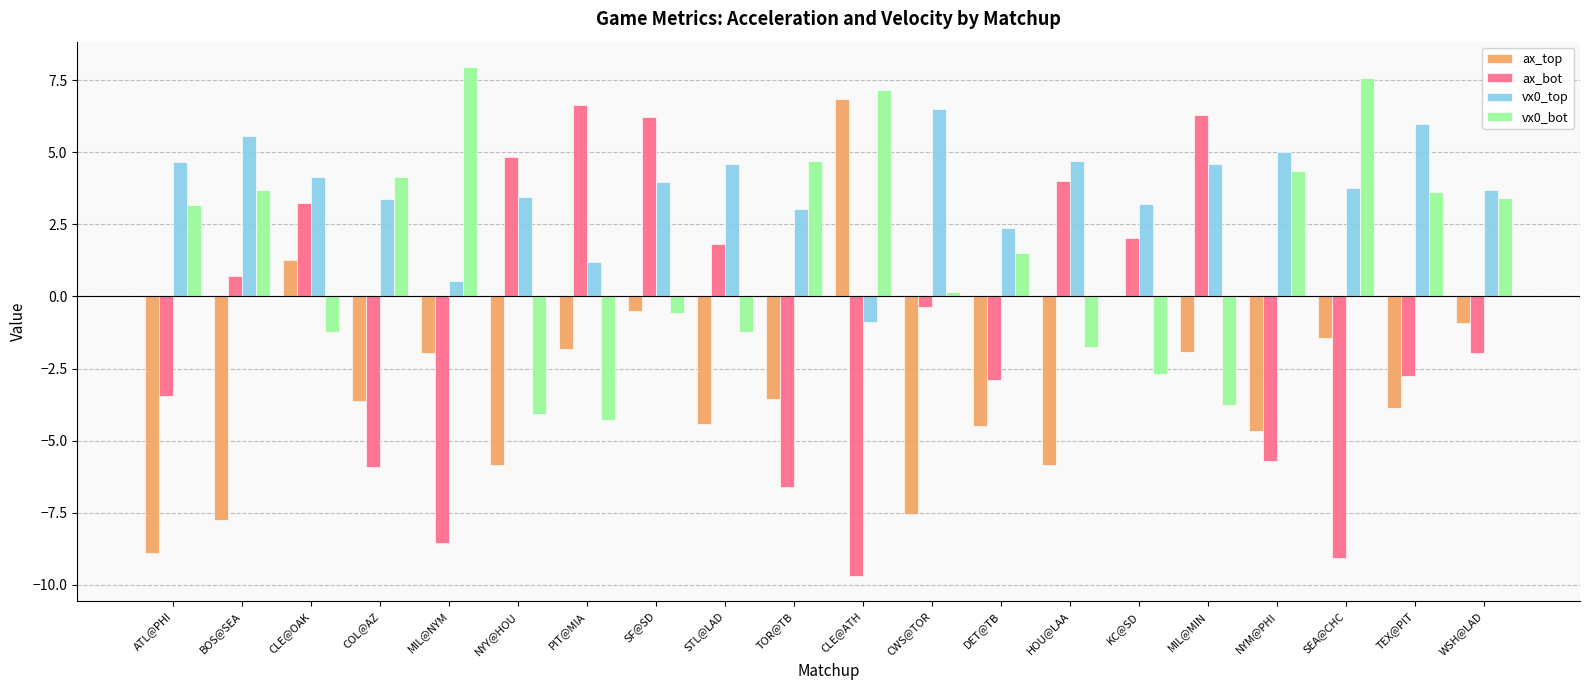

True or false: ax_bot has a value of -1.4 at COL@AZ.

False